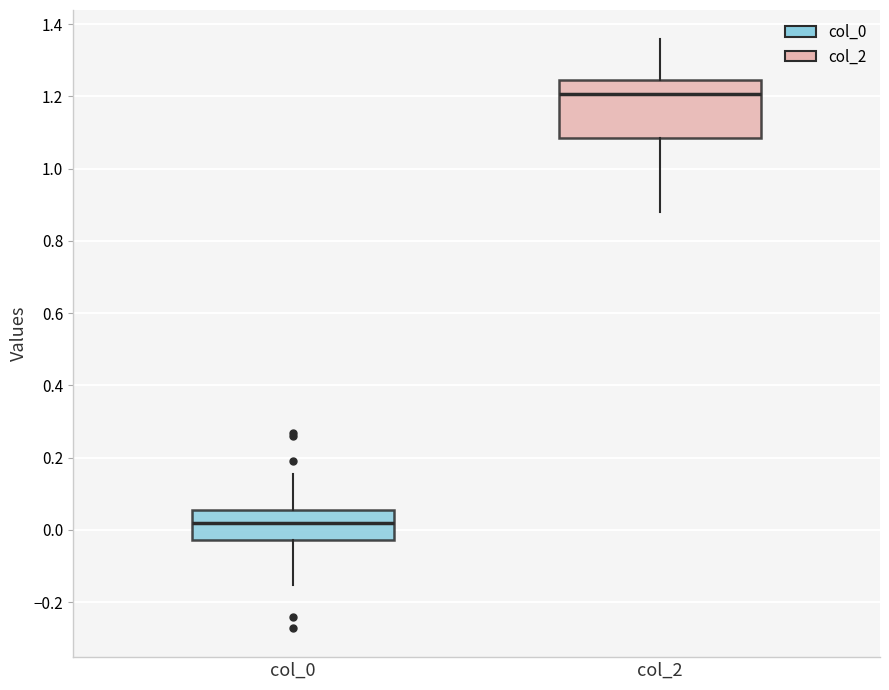

Reading left to right, read every box against the y-axis: the position of its median line, the range the box covers, and the ends of its whiskers. The values are not printed on the chart, so give them approximately, as read against the axis.

col_0: median 0.02, box -0.02 to 0.06, whiskers -0.16 to 0.16
col_2: median 1.20, box 1.08 to 1.24, whiskers 0.88 to 1.36